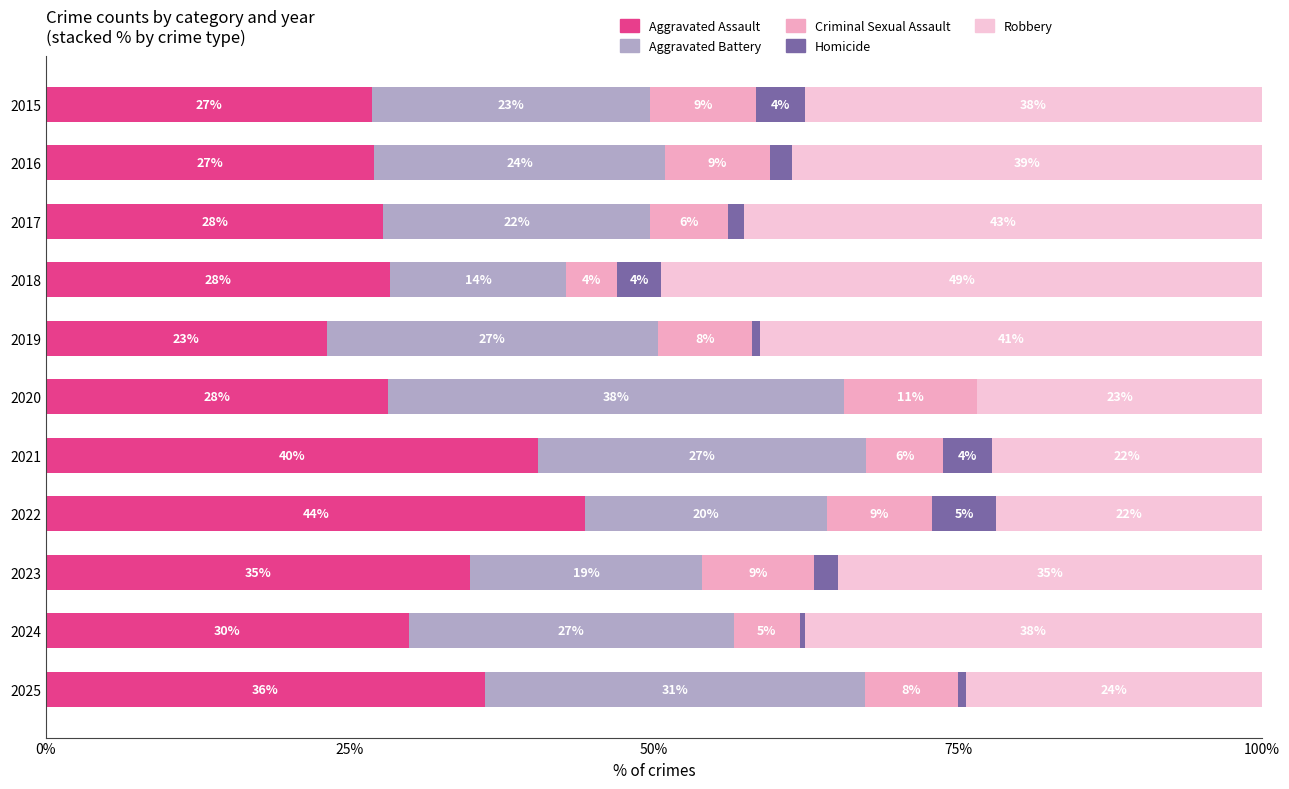

How many categories are shown in the chart?

11